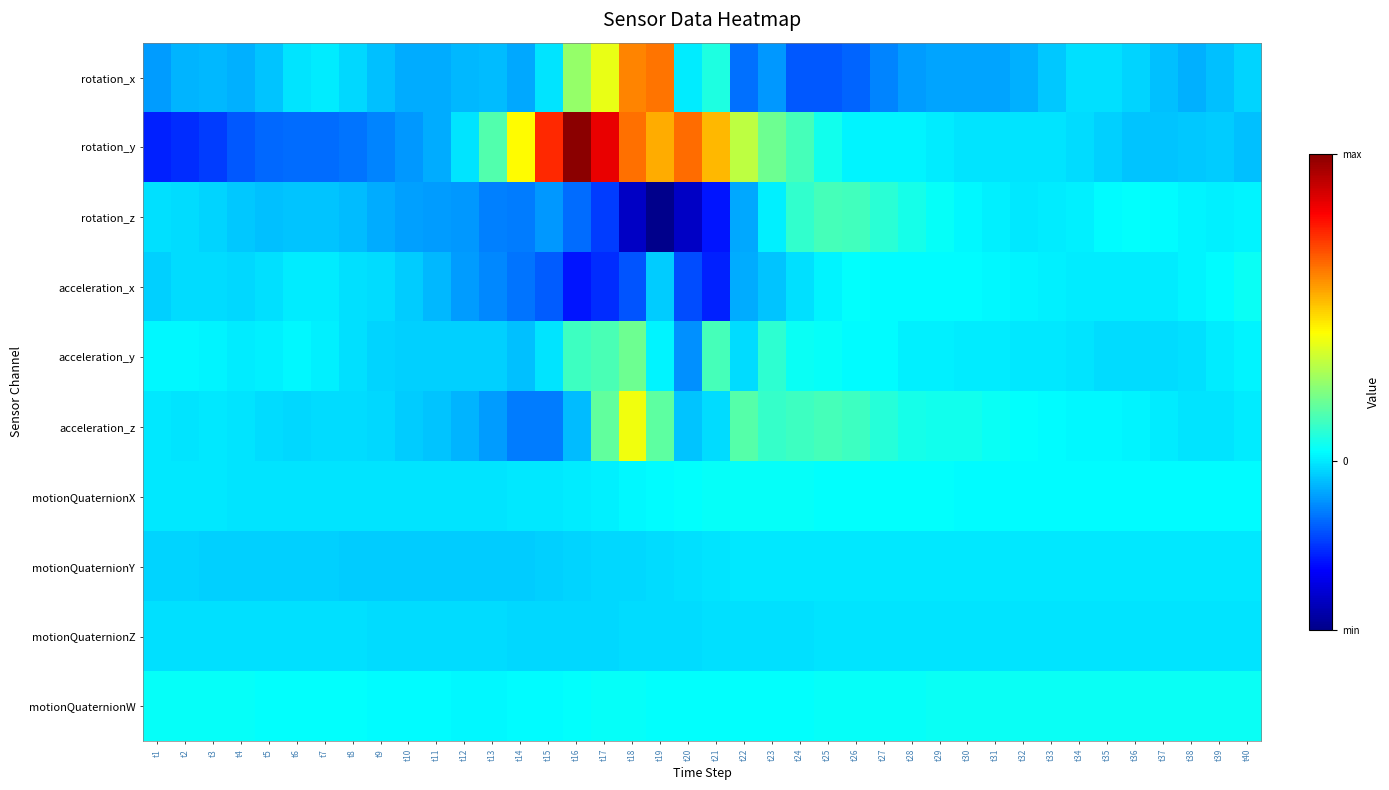

Which series has the largest range (max minus min)?

rotation_y